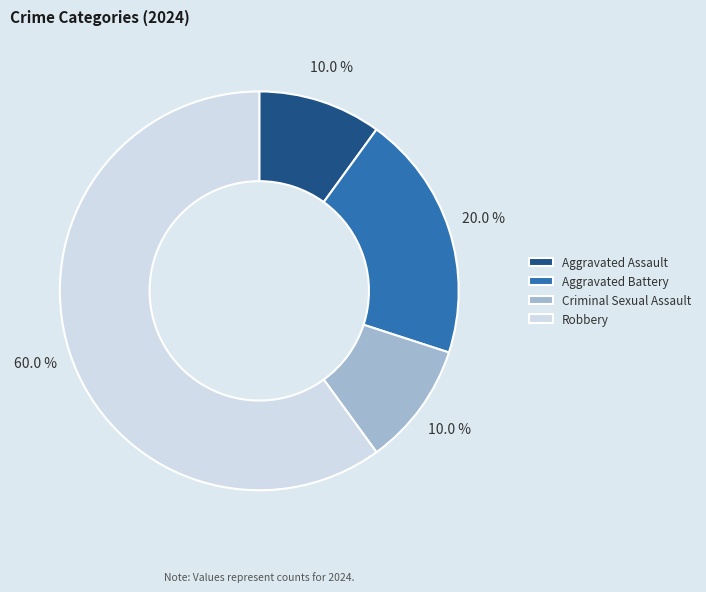

To the nearest percent, what is the difference between the largest and smallest slice percentages?

50%